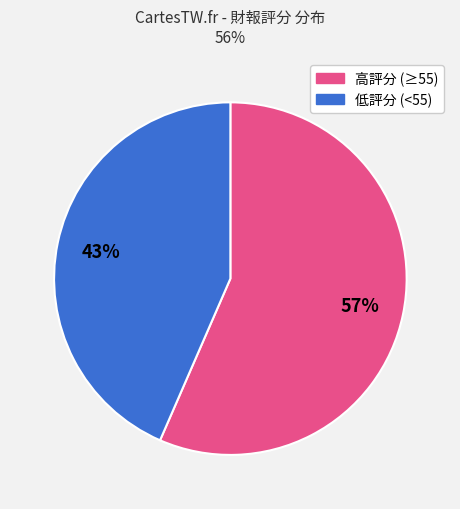

To the nearest percent, what is the average slice percentage?

50%